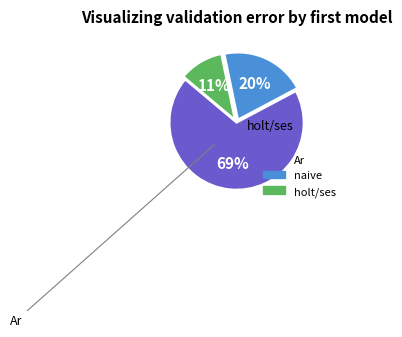

How many segments does this pie chart have?

3